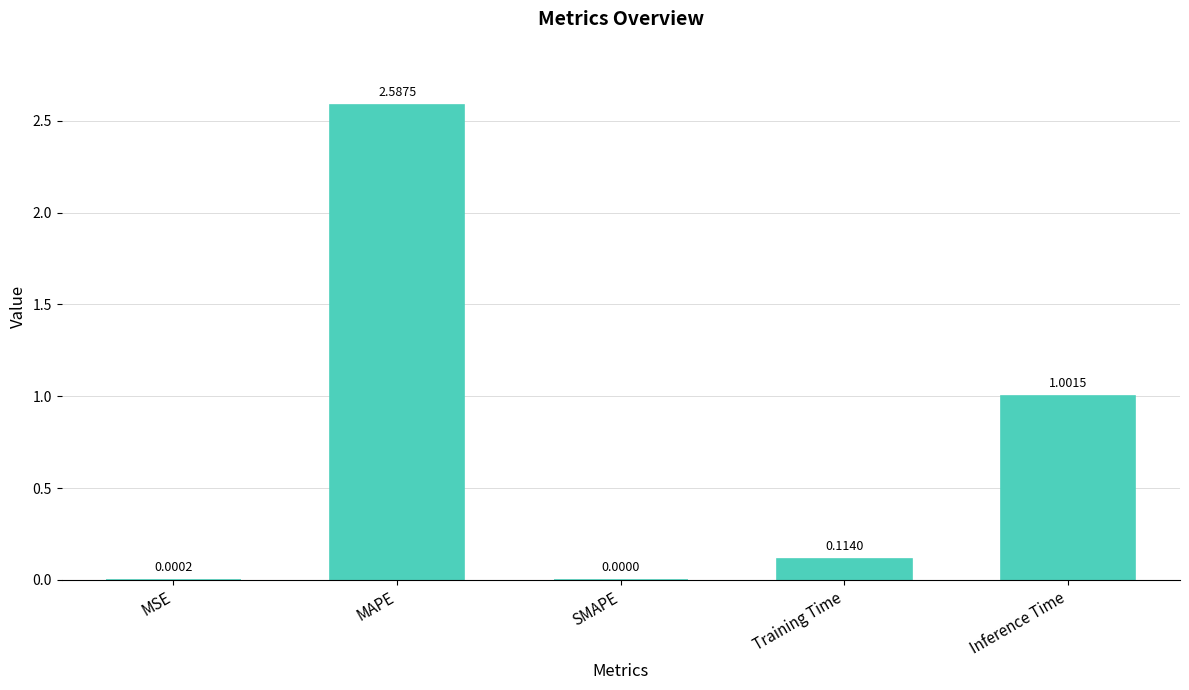

What is the sum of the values at Inference Time and SMAPE?

1.0